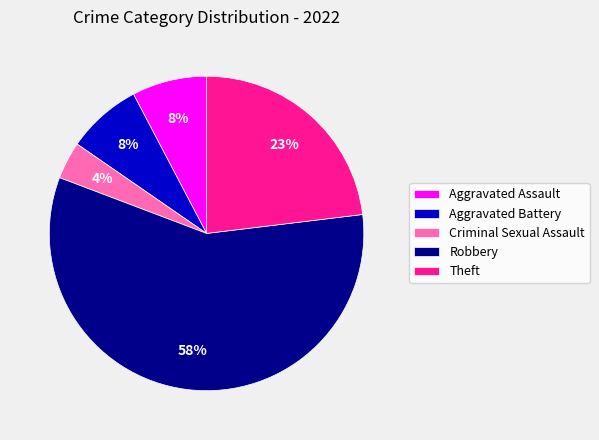

Is the sum of Criminal Sexual Assault and Aggravated Battery greater than half?

No